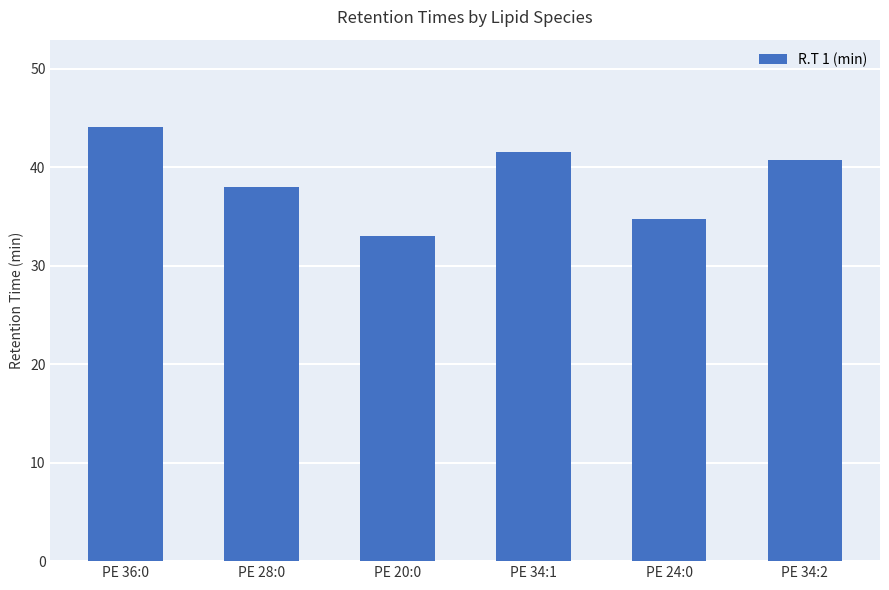

List the labels in order of value, largest first.

PE 36:0, PE 34:1, PE 34:2, PE 28:0, PE 24:0, PE 20:0